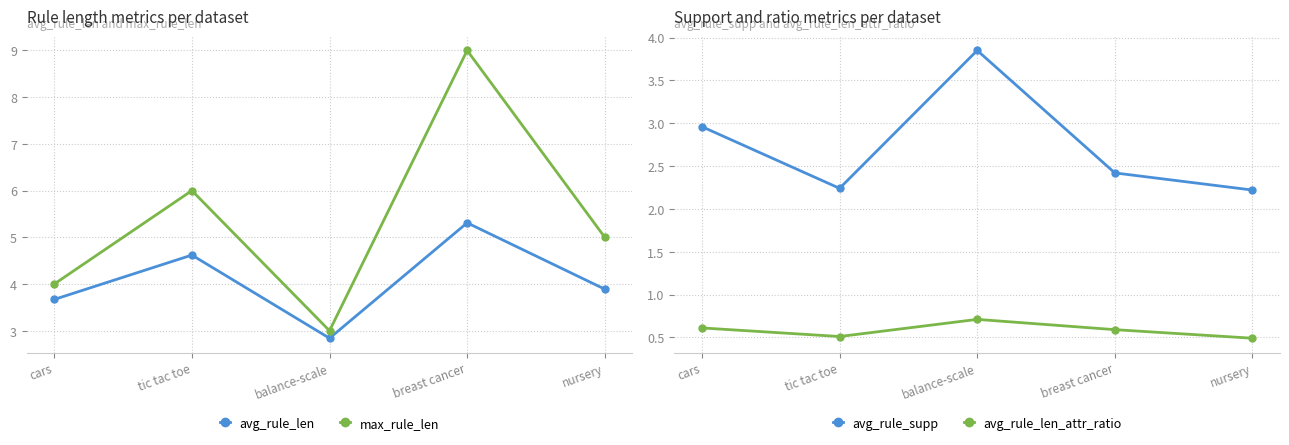

True or false: avg_rule_len_attr_ratio has more than 0 points higher than both neighbors.

True